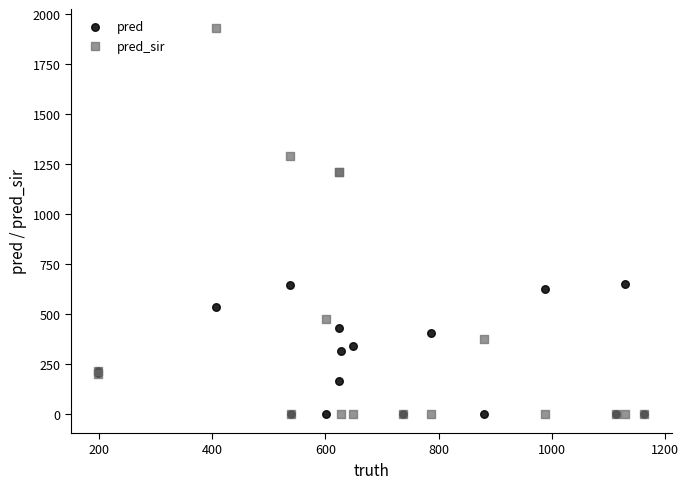

Which series reaches the maximum Y coordinate?

pred_sir